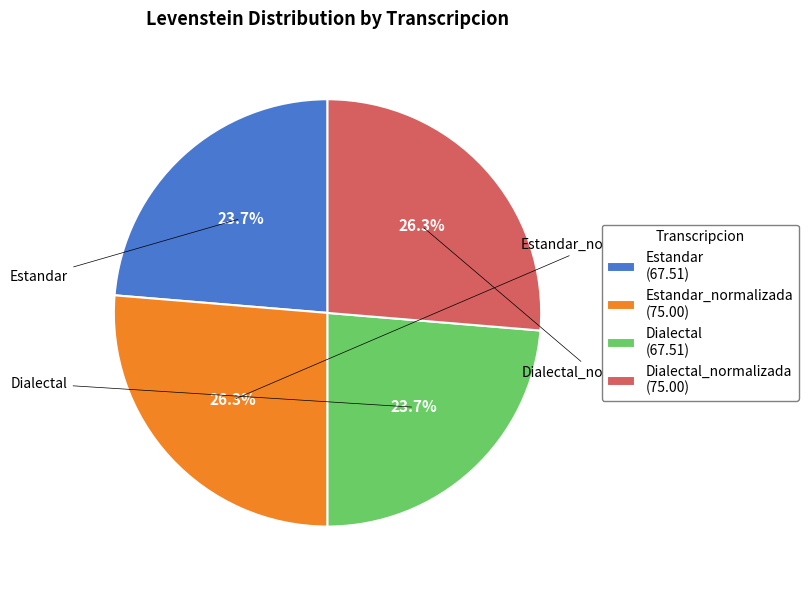

How much of the chart is everything except Dialectal (67.51)?

76.3%